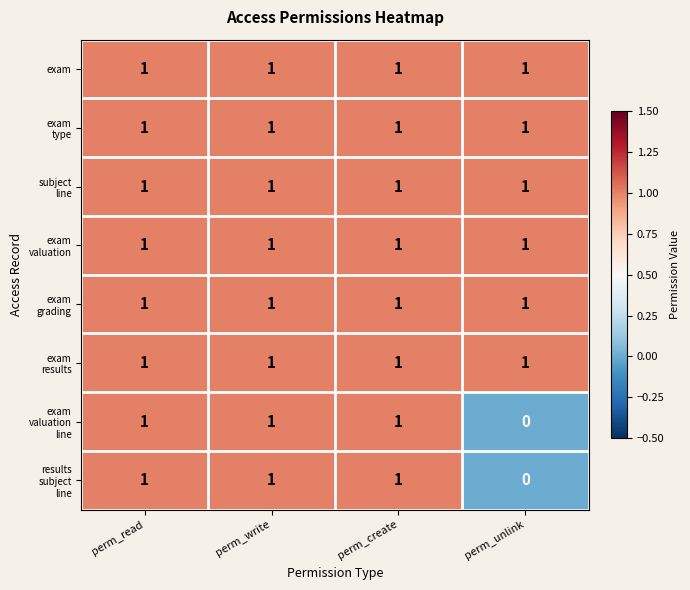

True or false: exam has a value of 1 at perm_create.

True